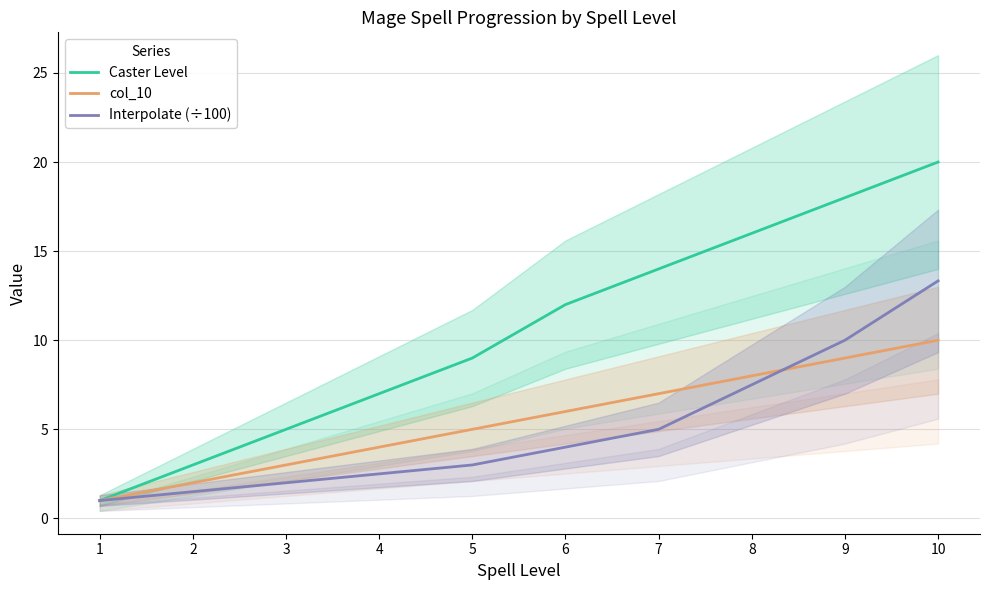

What is the sum of the Caster Level values at 1 and 6?

13.0